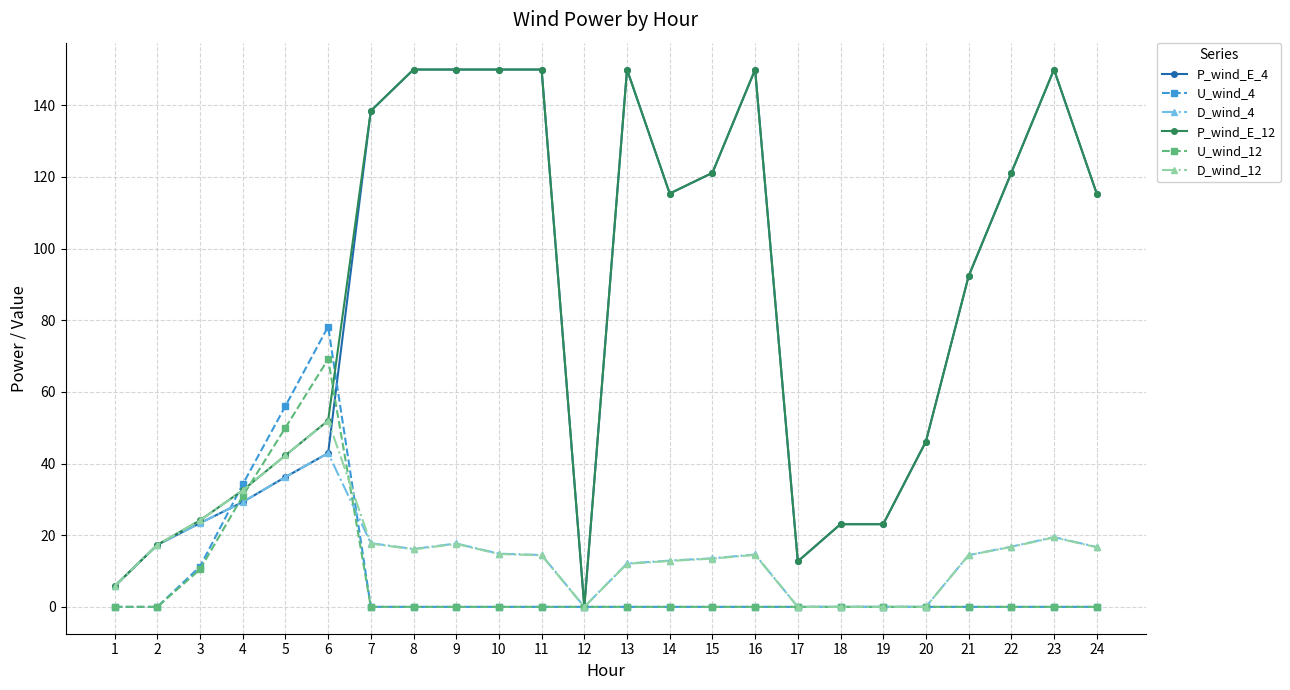

What is the highest value of the D_wind_4 series?

42.9